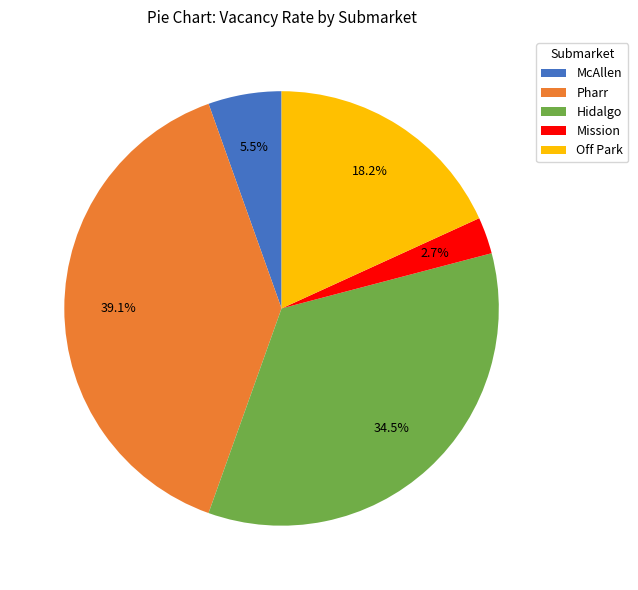

How many slices are in this pie chart?

5